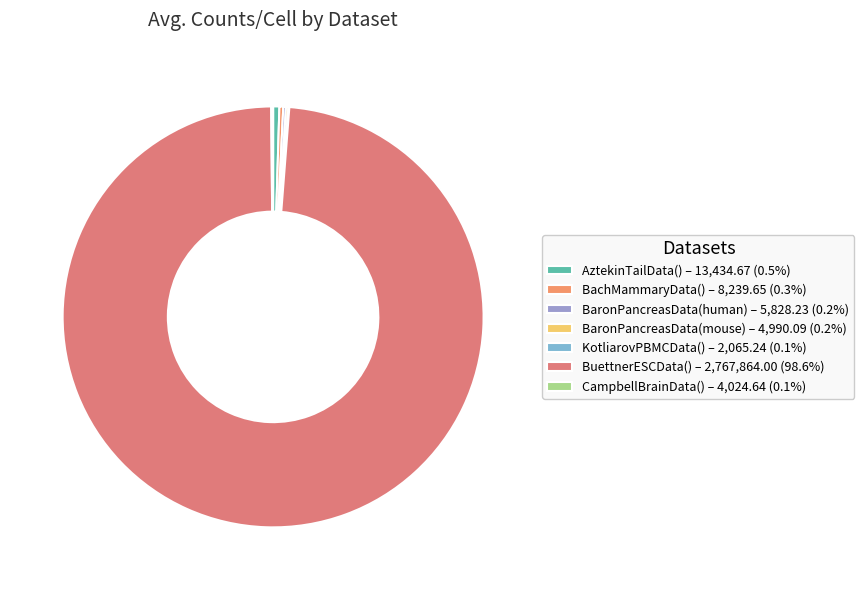

What percentage do BaronPancreasData(human) and KotliarovPBMCData() together represent?

0.3%